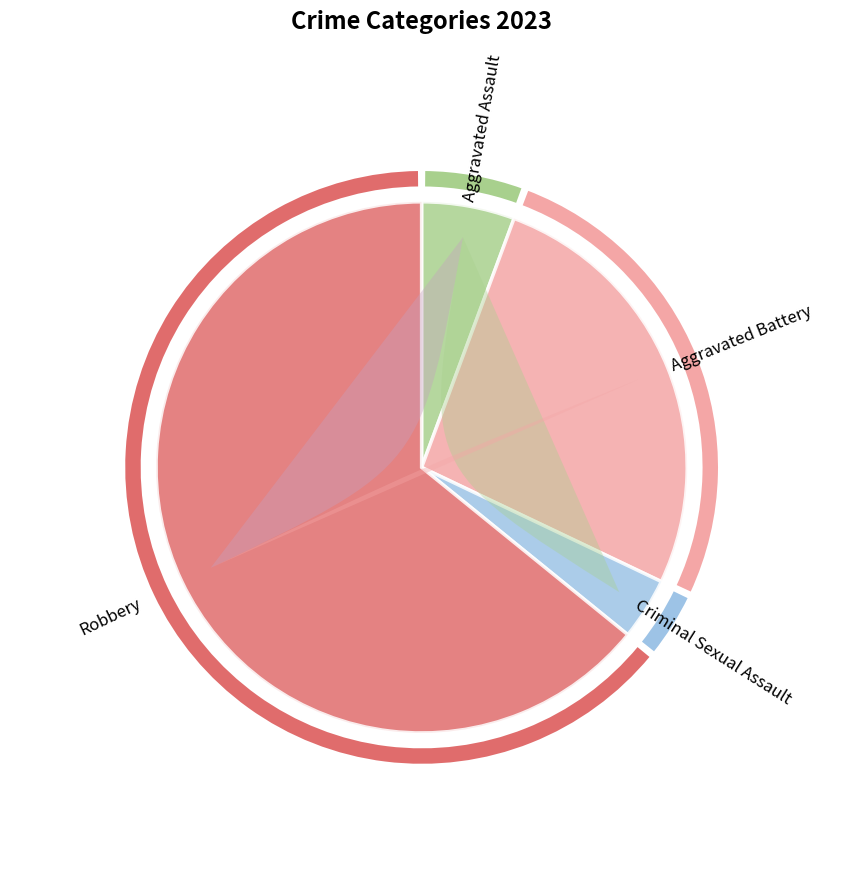

To the nearest percent, what is the difference between the largest and smallest slice percentages?

60%